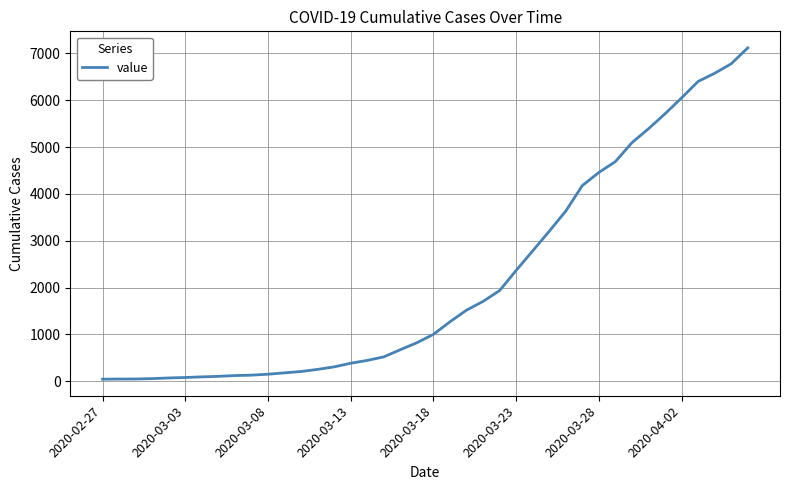

What is the greatest value displayed?

7117